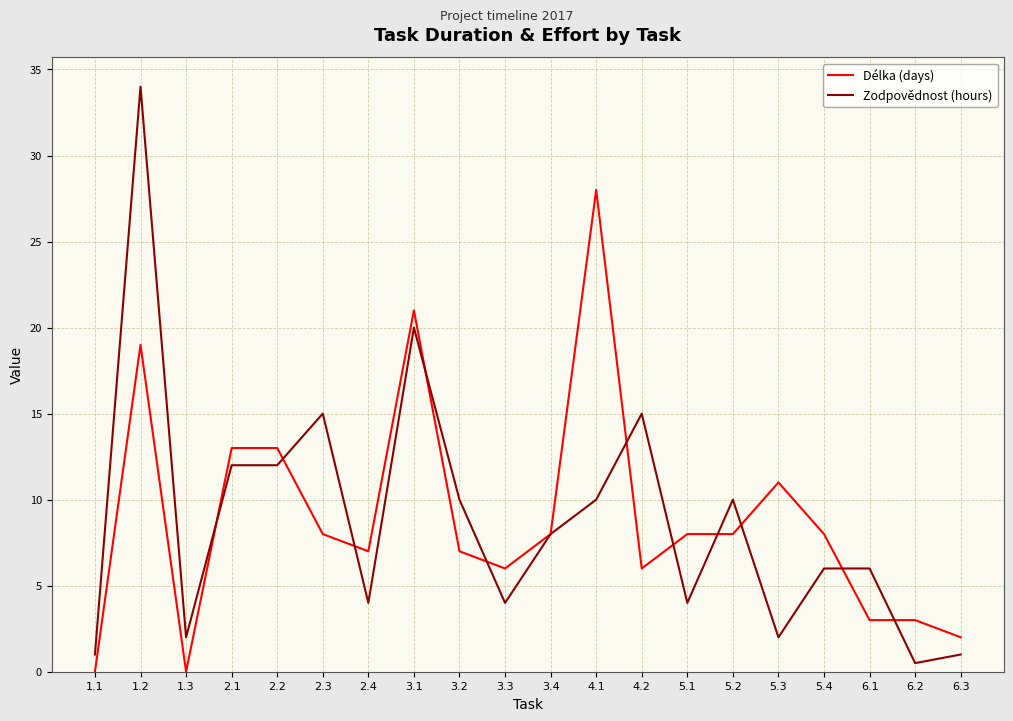

Which series has the widest spread of values?

Zodpovědnost (hours)